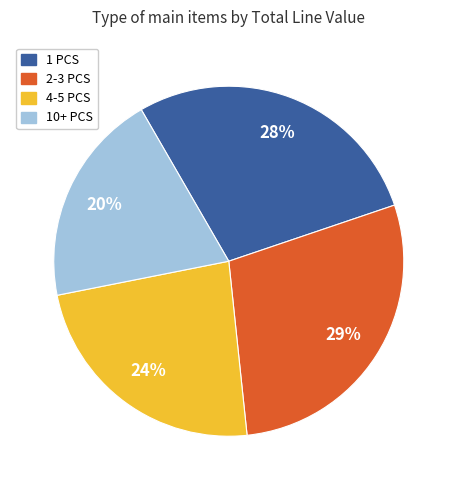

Do 2-3 PCS and 4-5 PCS together represent more than half of the pie?

Yes